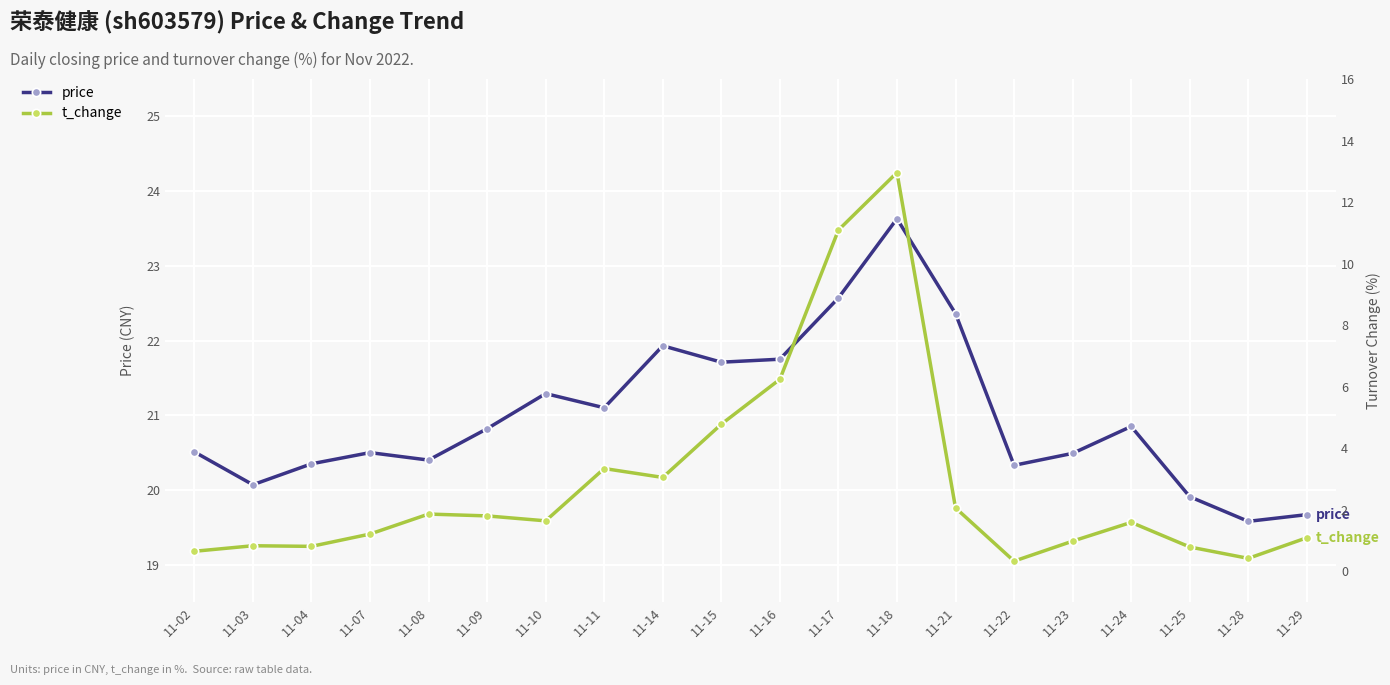

Does the chart display data point markers on the line(s)?

Yes